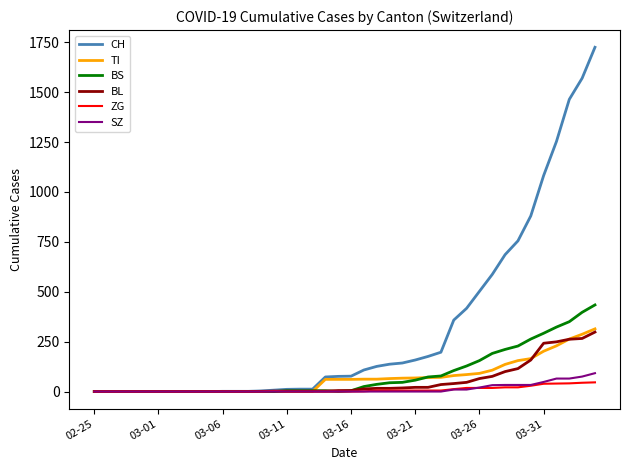

Which series has the largest total across all categories?

CH